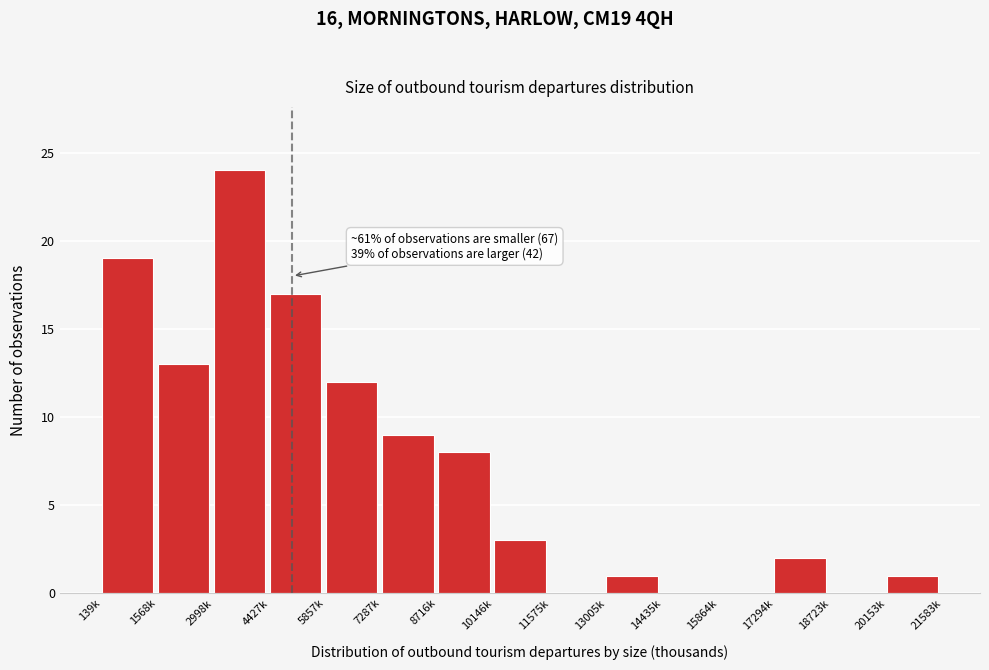

Reading left to right, transcribe all the data shown in this chart.

139k=19	1568k=13	2998k=24	4427k=17	5857k=12	7287k=9	8716k=8	10146k=3	11575k=0	13005k=1	14435k=0	15864k=0	17294k=2	18723k=0	20153k=1